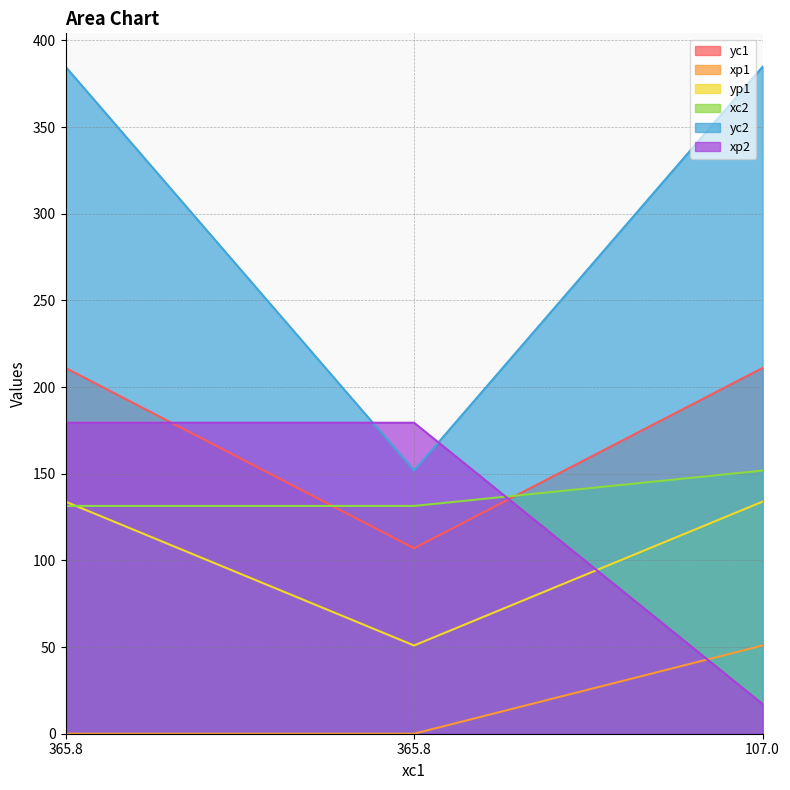

Which has a higher value, 107.0 or 365.8?

107.0